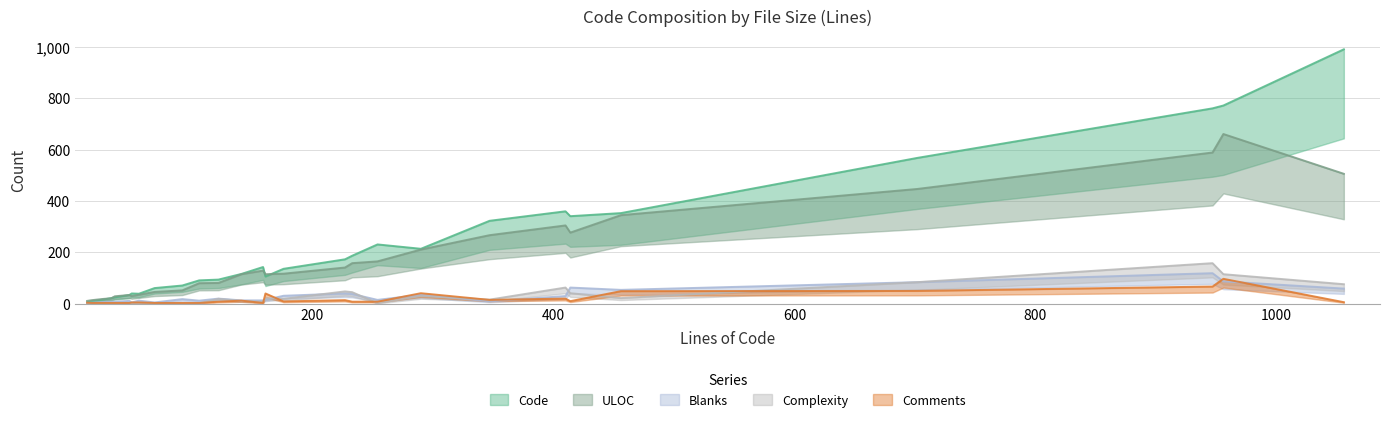

Reading left to right, transcribe all the data shown in this chart.

Code: 0=568	1=214	2=231	3=360	4=323	5=353	6=187	7=991	8=761	9=341	10=25	11=34	12=94	13=116	14=173	15=772	16=106	17=40	18=6	19=10	20=22	21=17	22=39	23=71	24=136	25=91	26=143	27=61
Comments: 0=50	1=41	2=8	3=20	4=15	5=49	6=8	7=6	8=67	9=10	10=3	11=3	12=8	13=12	14=14	15=97	16=40	17=5	18=4	19=3	20=3	21=3	22=5	23=3	24=9	25=3	26=3	27=3
Blanks: 0=84	1=35	2=15	3=30	4=9	5=54	6=38	7=59	8=119	9=63	10=8	11=11	12=20	13=13	14=40	15=87	16=15	17=5	18=3	19=4	20=8	21=7	22=12	23=18	24=31	25=12	26=13	27=5
Complexity: 0=84	1=30	2=2	3=63	4=16	5=22	6=45	7=76	8=158	9=41	10=0	11=2	12=19	13=11	14=48	15=115	16=21	17=0	18=0	19=0	20=0	21=1	22=1	23=2	24=19	25=2	26=7	27=3
ULOC: 0=447	1=211	2=165	3=305	4=267	5=345	6=158	7=506	8=589	9=277	10=29	11=34	12=81	13=115	14=141	15=661	16=115	17=30	18=11	19=14	20=21	21=19	22=35	23=52	24=117	25=80	26=129	27=46